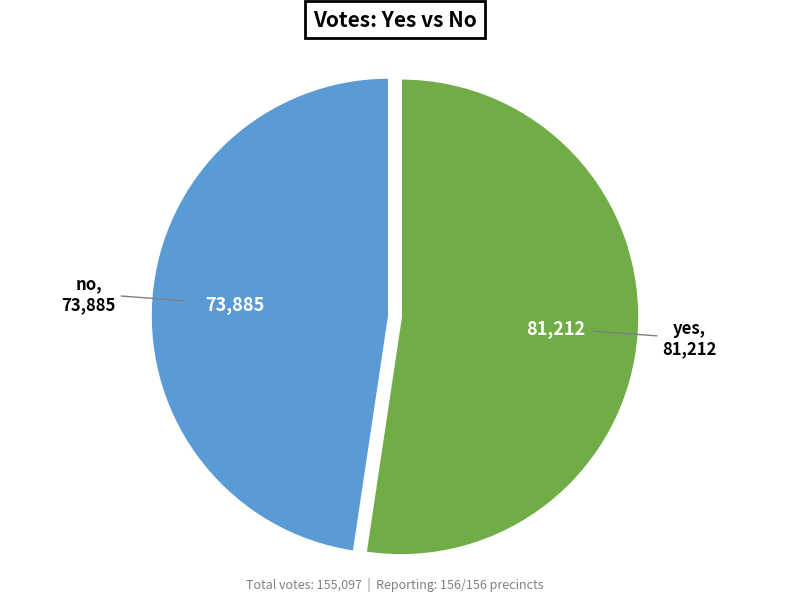

How many segments does this pie chart have?

2